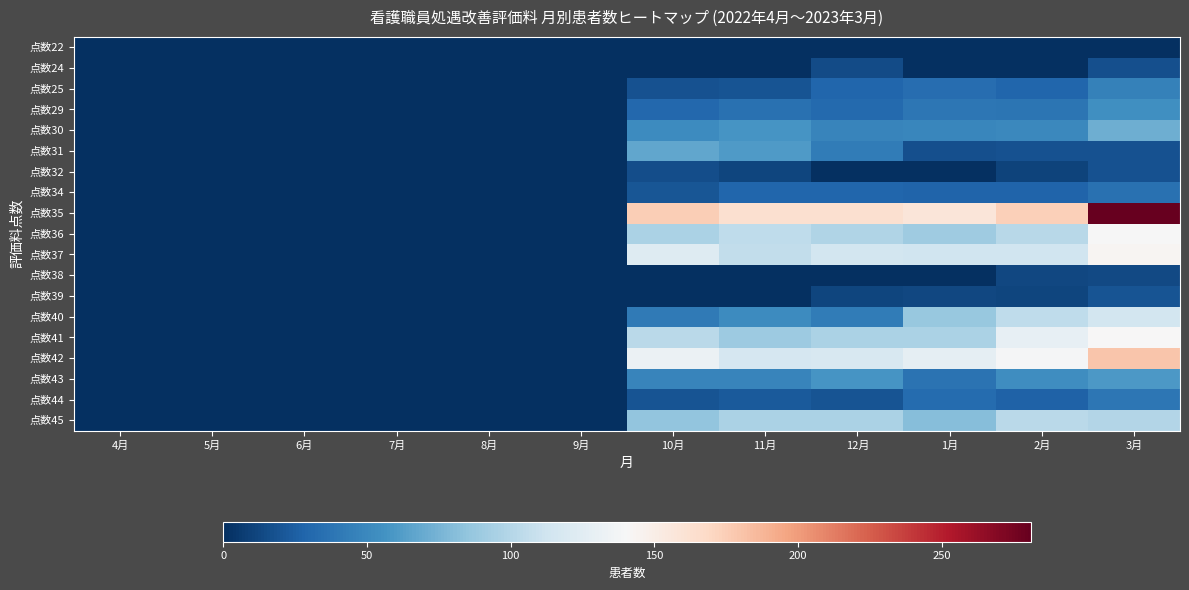

Which series has the largest total across all categories?

点数35